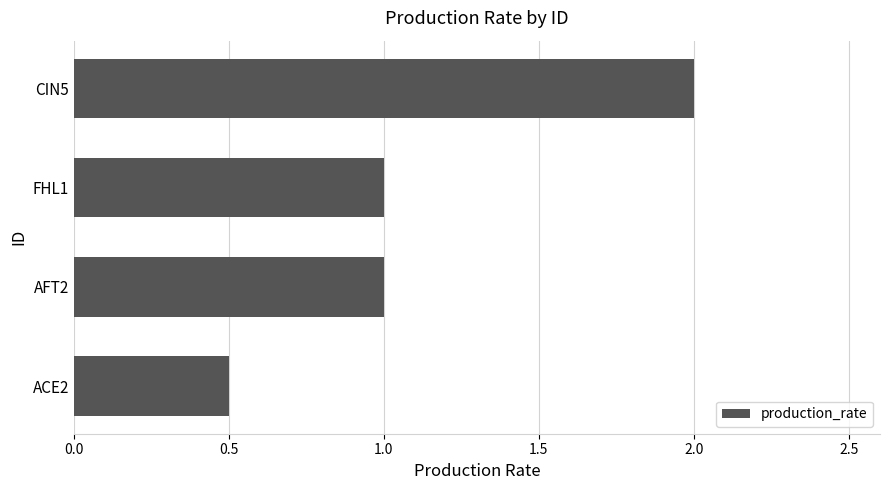

Which has a higher value, FHL1 or CIN5?

CIN5